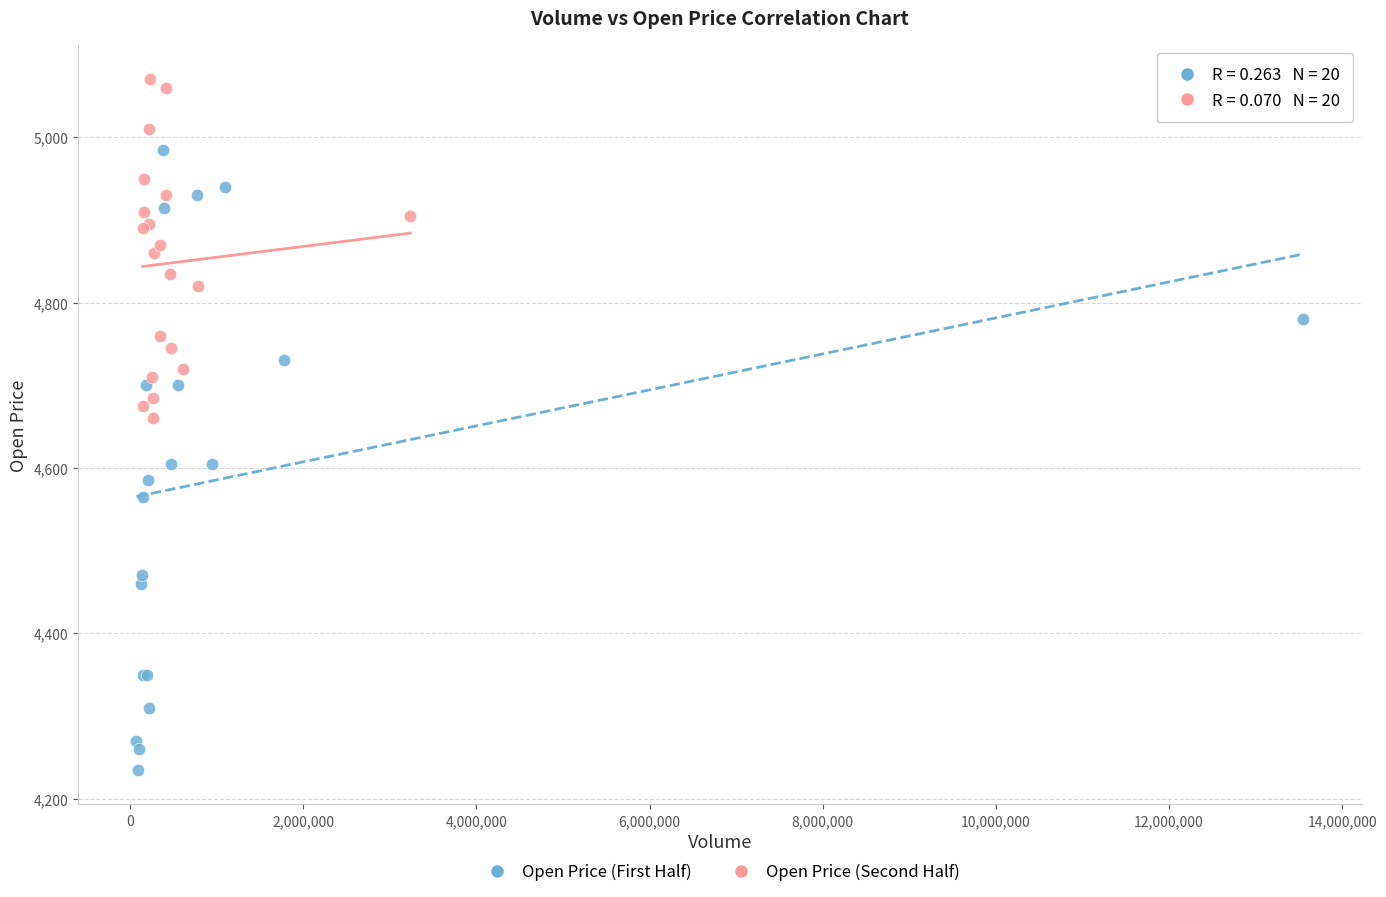

Which series has the widest spread of Y values?

Open Price (First Half)